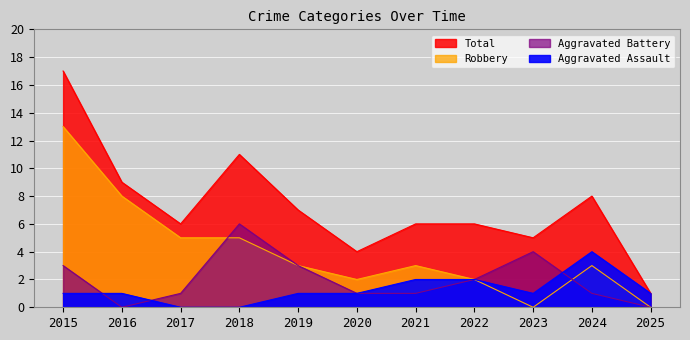

What is the average value of the Aggravated Assault series?

1